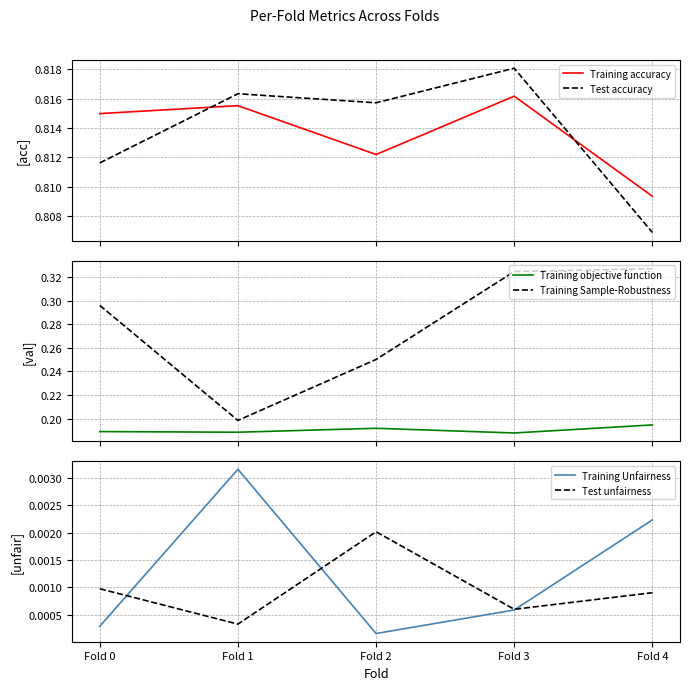

What is the sum of the Test accuracy values at Fold 0 and Fold 4?

1.6